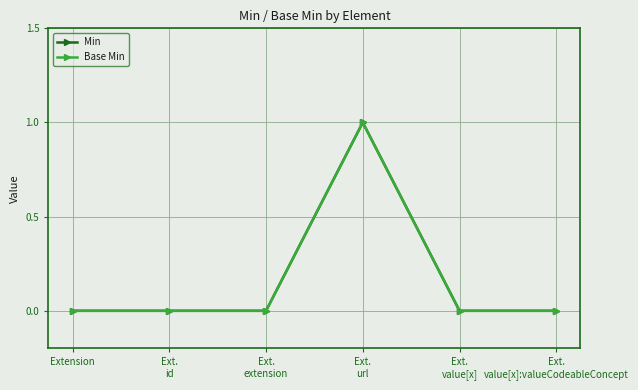

At which category is the sum across all series the highest?

Ext.
url